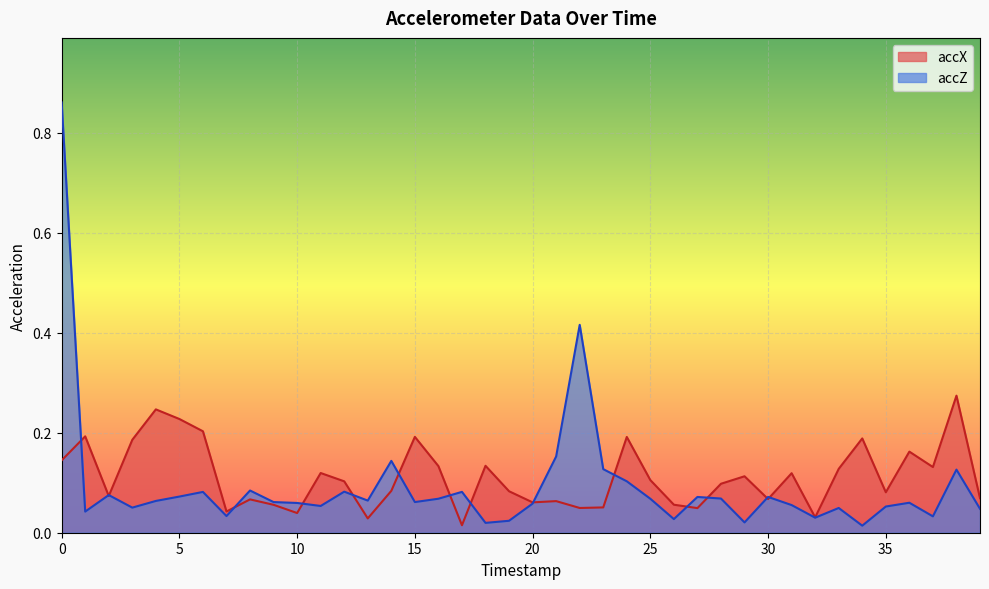

At which category does accZ reach its first local peak?

2